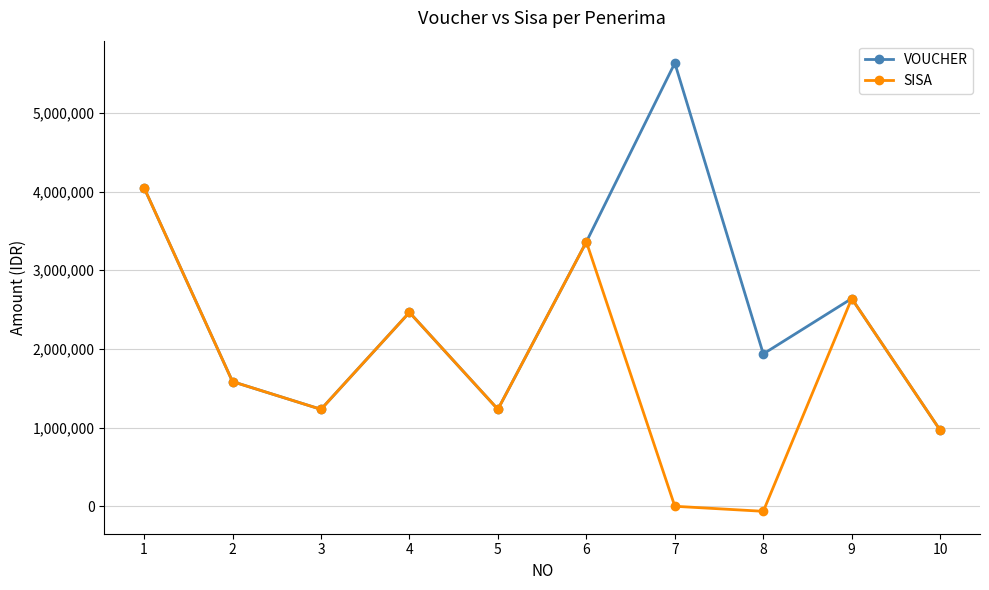

Which series has the largest range (max minus min)?

VOUCHER